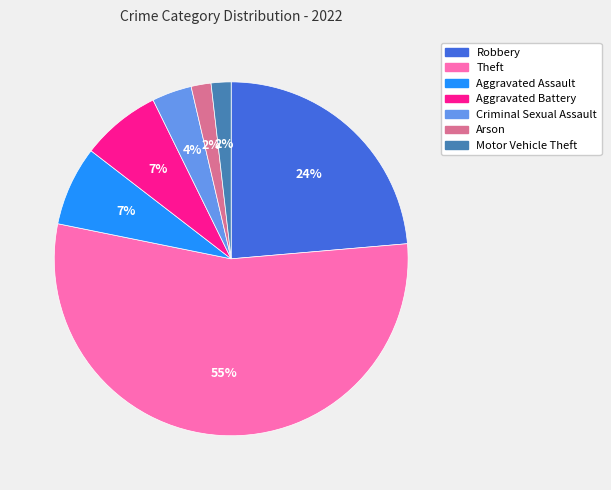

Is there any slice that represents more than half of the pie?

Yes